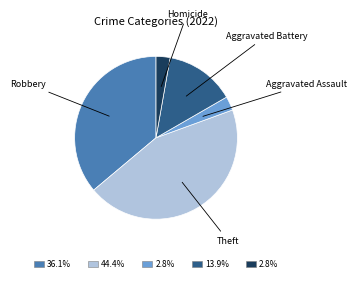

Is there any slice that represents more than half of the pie?

No